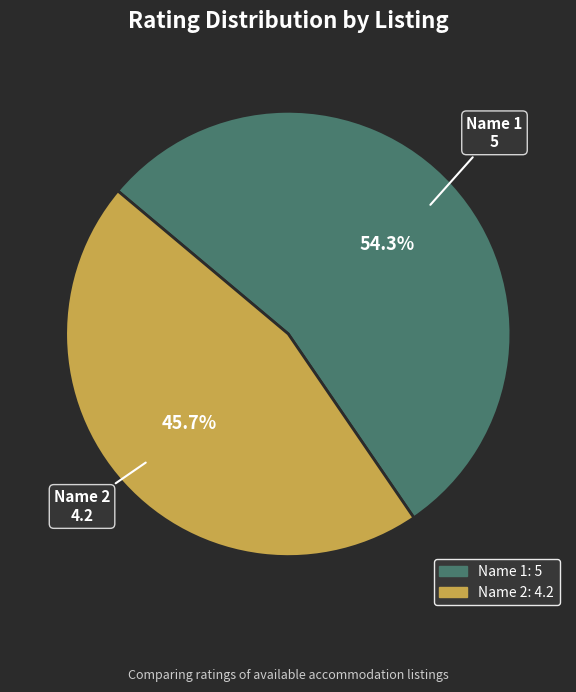

Which slice is the largest?

Name 1